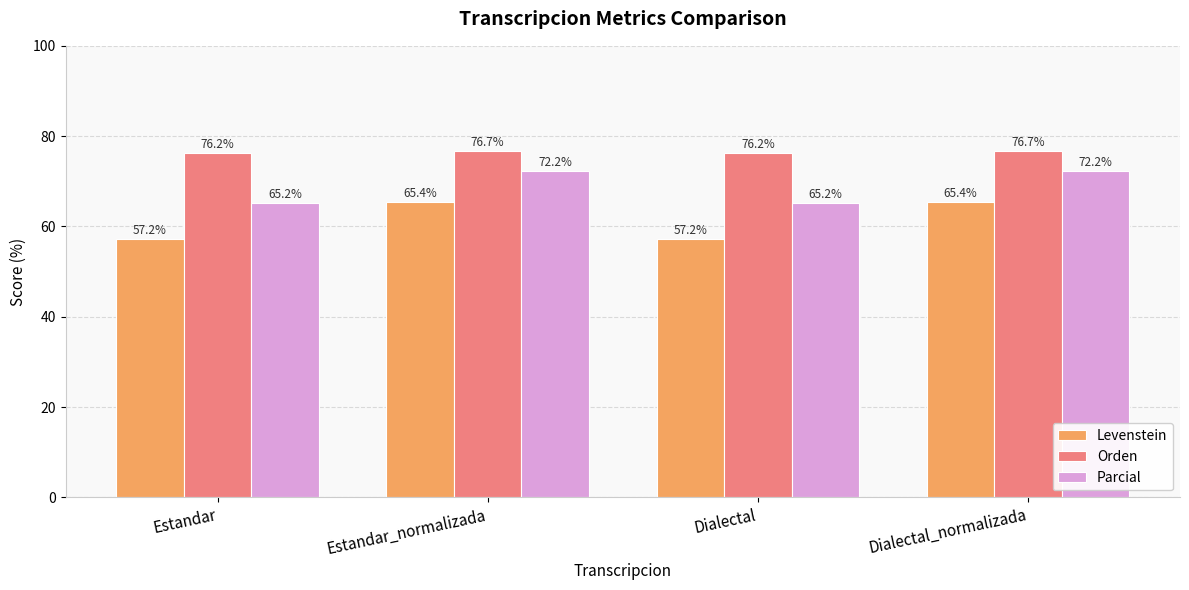

True or false: Parcial has a value of 115.6 at Dialectal.

False